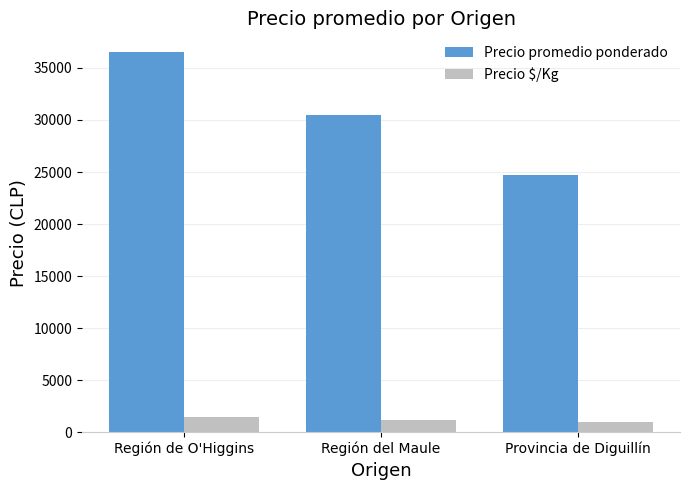

At which label is Precio $/Kg closest to 1223?

Región del Maule